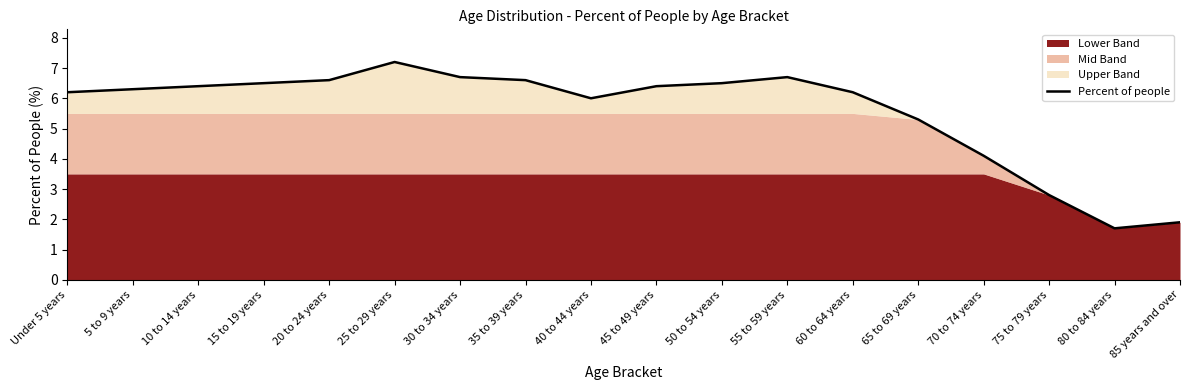

Which has a higher value, 45 to 49 years or 40 to 44 years?

45 to 49 years